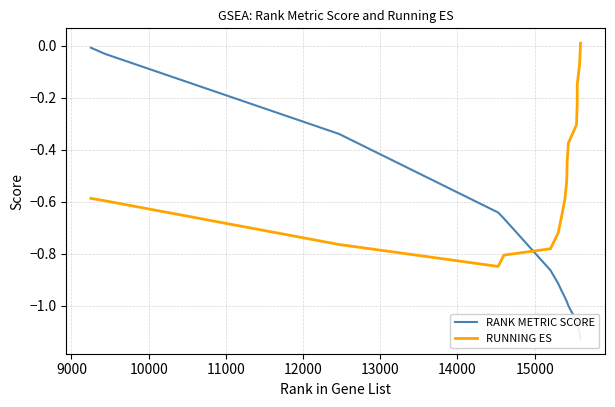

How many distinct data groups are displayed?

2